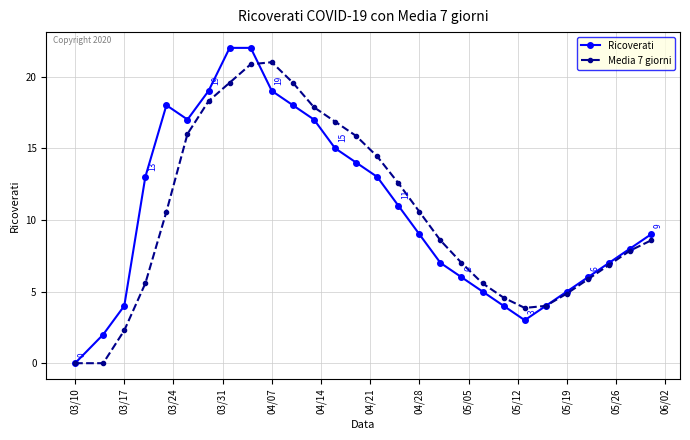

Which series has the largest range (max minus min)?

Ricoverati